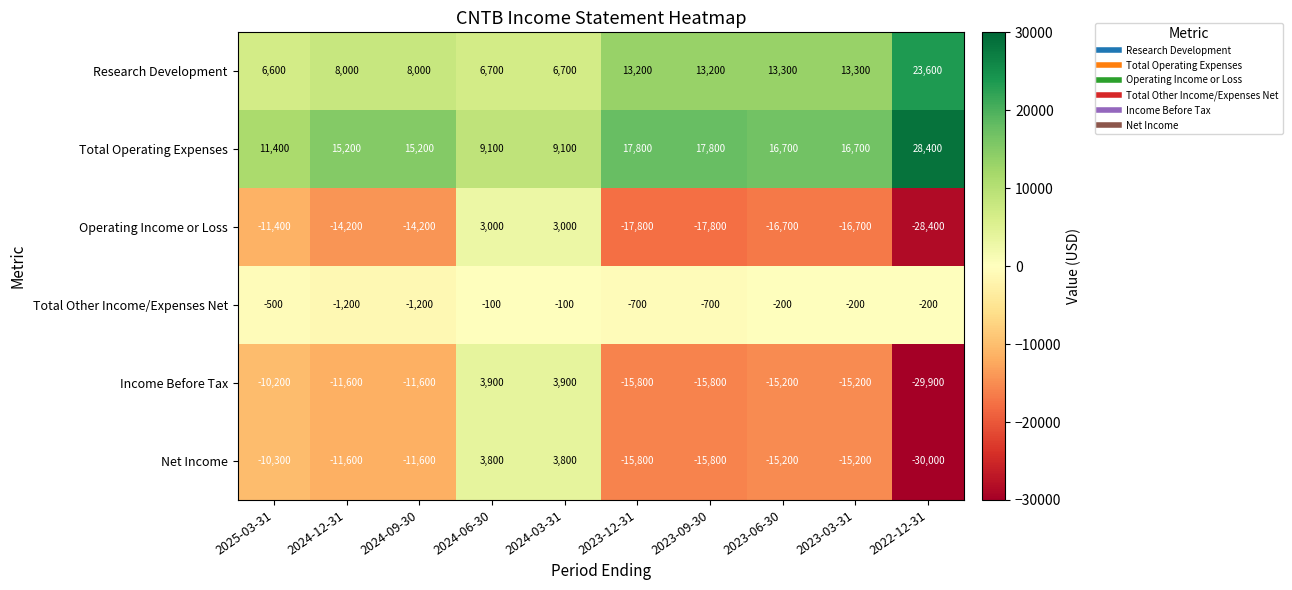

True or false: Income Before Tax has a value of -17311 at 2022-12-31.

False